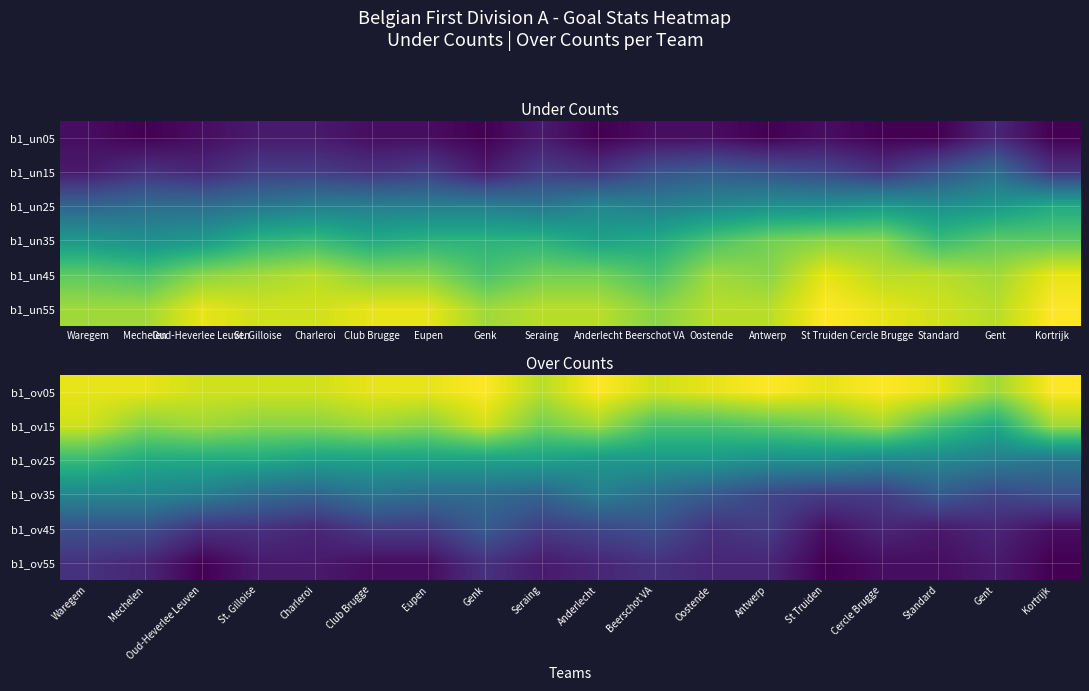

Reading right to left, what are all the values shown in this chart?

b1_ov05: Kortrijk=28	Gent=24	Standard=27	Cercle Brugge=28	St Truiden=27	Antwerp=28	Oostende=27	Beerschot VA=26	Anderlecht=28	Seraing=25	Genk=28	Eupen=27	Club Brugge=27	Charleroi=26	St. Gilloise=26	Oud-Heverlee Leuven=26	Mechelen=27	Waregem=27
b1_ov15: Kortrijk=24	Gent=17	Standard=20	Cercle Brugge=24	St Truiden=22	Antwerp=21	Oostende=20	Beerschot VA=20	Anderlecht=24	Seraing=22	Genk=26	Eupen=23	Club Brugge=24	Charleroi=23	St. Gilloise=23	Oud-Heverlee Leuven=24	Mechelen=23	Waregem=26
b1_ov25: Kortrijk=11	Gent=12	Standard=13	Cercle Brugge=13	St Truiden=14	Antwerp=14	Oostende=15	Beerschot VA=15	Anderlecht=15	Seraing=16	Genk=16	Eupen=16	Club Brugge=16	Charleroi=16	St. Gilloise=17	Oud-Heverlee Leuven=17	Mechelen=17	Waregem=19
b1_ov35: Kortrijk=7	Gent=6	Standard=8	Cercle Brugge=5	St Truiden=5	Antwerp=6	Oostende=8	Beerschot VA=10	Anderlecht=12	Seraing=9	Genk=10	Eupen=10	Club Brugge=11	Charleroi=9	St. Gilloise=10	Oud-Heverlee Leuven=12	Mechelen=13	Waregem=13
b1_ov45: Kortrijk=1	Gent=3	Standard=2	Cercle Brugge=3	St Truiden=1	Antwerp=5	Oostende=4	Beerschot VA=7	Anderlecht=6	Seraing=5	Genk=8	Eupen=5	Club Brugge=5	Charleroi=3	St. Gilloise=4	Oud-Heverlee Leuven=4	Mechelen=7	Waregem=7
b1_ov55: Kortrijk=0	Gent=2	Standard=1	Cercle Brugge=1	St Truiden=0	Antwerp=3	Oostende=3	Beerschot VA=4	Anderlecht=3	Seraing=2	Genk=4	Eupen=1	Club Brugge=1	Charleroi=2	St. Gilloise=2	Oud-Heverlee Leuven=0	Mechelen=3	Waregem=4